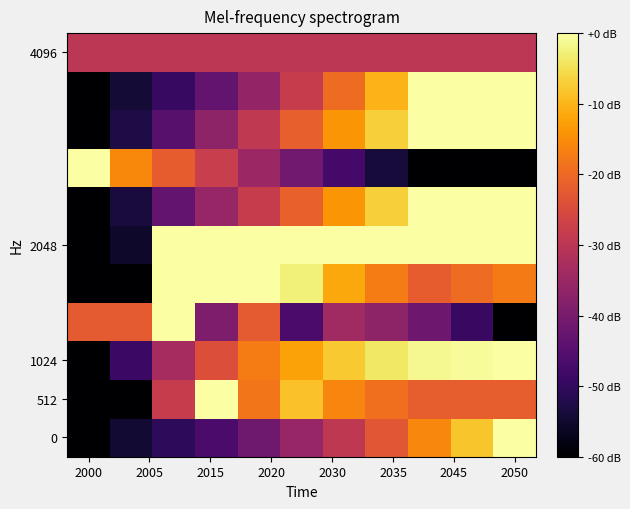

What is the minimum value shown in the chart?

-60.0